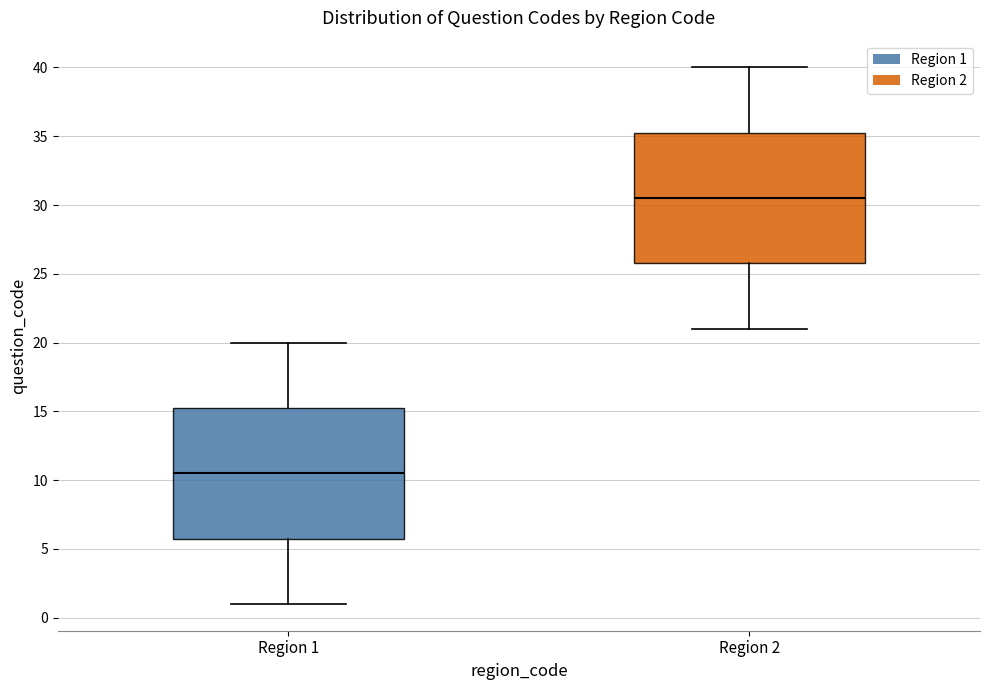

Reading left to right, read every box against the y-axis: the position of its median line, the range the box covers, and the ends of its whiskers. The values are not printed on the chart, so give them approximately, as read against the axis.

Region 1: median 10.5, box 6.0 to 15.5, whiskers 1.0 to 20.0
Region 2: median 30.5, box 26.0 to 35.5, whiskers 21.0 to 40.0